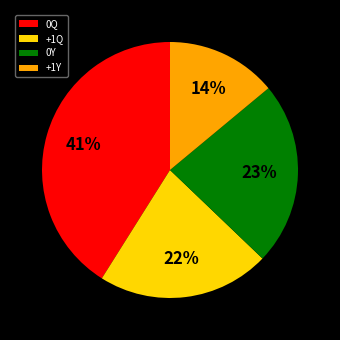

To the nearest percent, what is the difference between the largest and smallest slice percentages?

27%